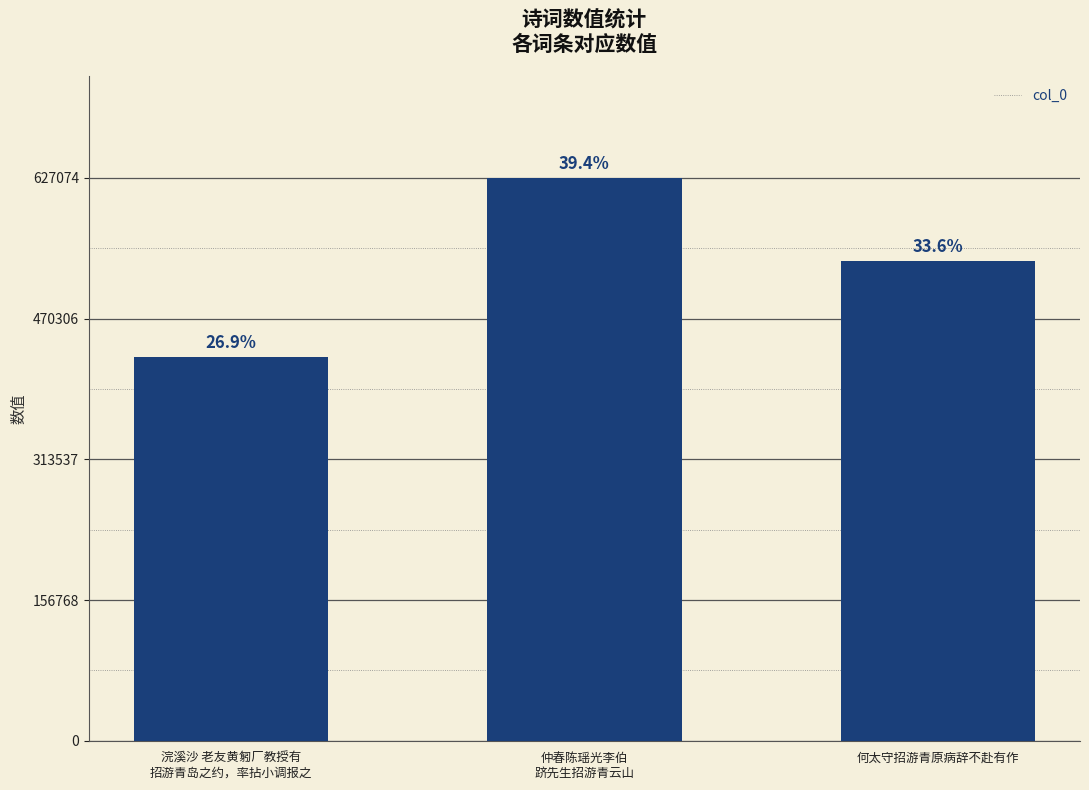

Where is the data nearest to the value 527534?

何太守招游青原病辞不赴有作